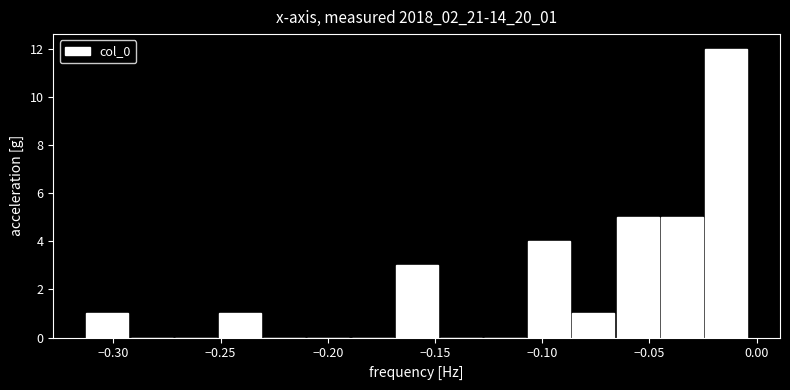

Reading left to right, transcribe this chart: for each bar, give the range it covers on the x-axis and its height. Neither the bar edges nor the heights are printed on the chart, so give them approximately, as read against the axes.

-0.315 to -0.290: 1
-0.290 to -0.270: 0
-0.270 to -0.250: 0
-0.250 to -0.230: 1
-0.230 to -0.210: 0
-0.210 to -0.190: 0
-0.190 to -0.170: 0
-0.170 to -0.150: 3
-0.150 to -0.130: 0
-0.130 to -0.105: 0
-0.105 to -0.085: 4
-0.085 to -0.065: 1
-0.065 to -0.045: 5
-0.045 to -0.025: 5
-0.025 to -0.005: 12